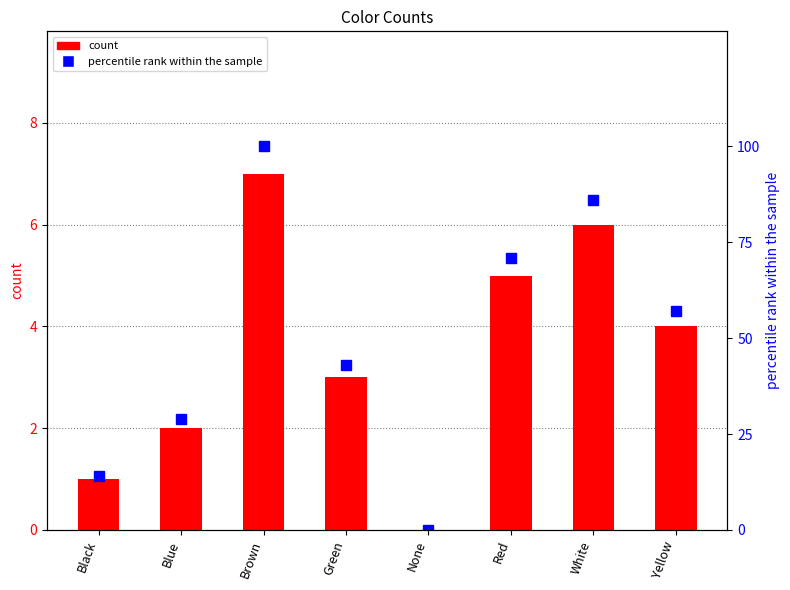

Which category has the highest value in the count series?

Brown